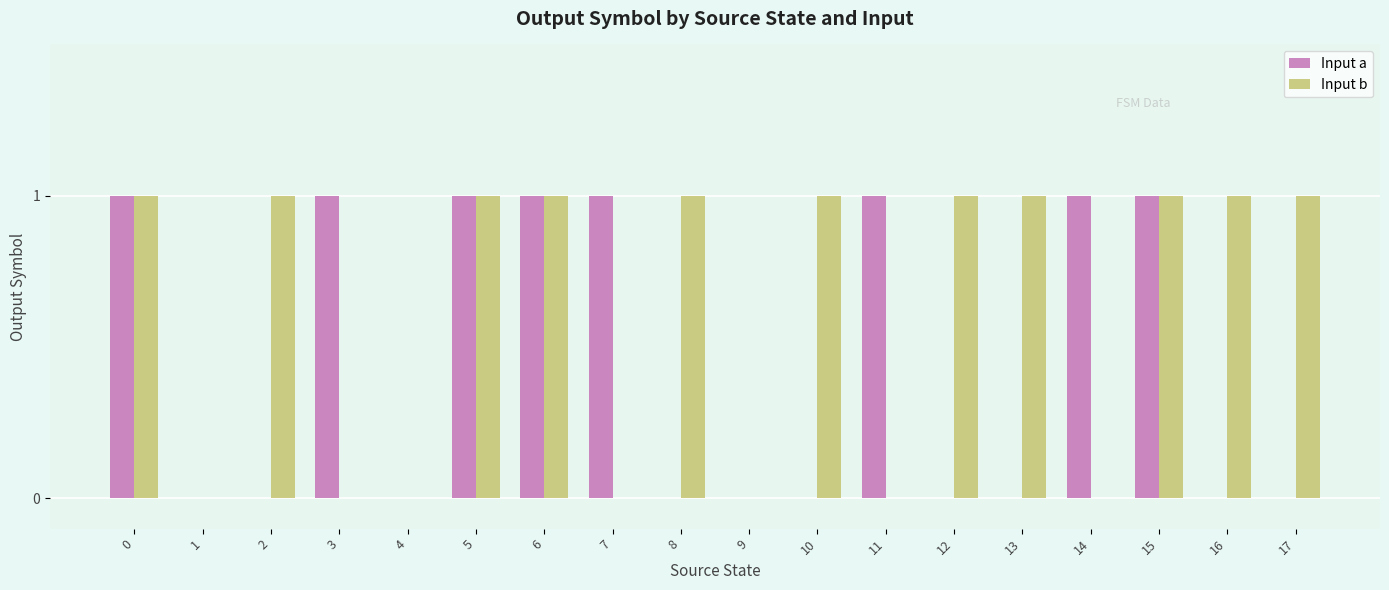

Is it true that Input b equals 2 at 17?

False